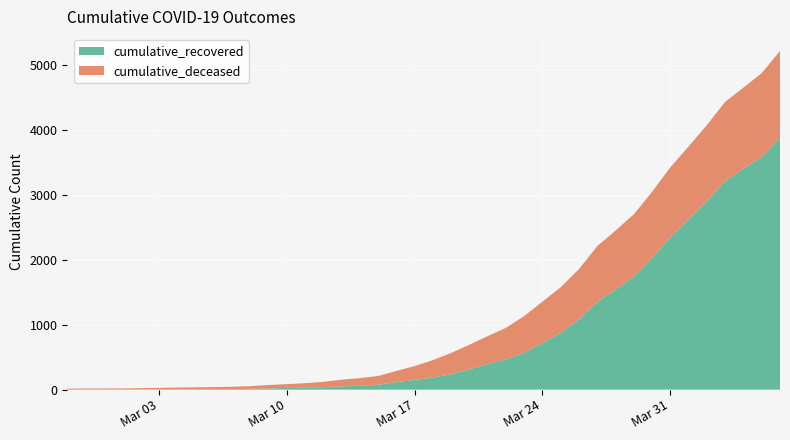

Reading left to right, list all the values displayed in this chart.

cumulative_recovered: 2020-02-27=2	2020-02-28=3	2020-02-29=3	2020-03-01=3	2020-03-02=4	2020-03-03=5	2020-03-04=7	2020-03-05=8	2020-03-06=8	2020-03-07=9	2020-03-08=13	2020-03-09=19	2020-03-10=26	2020-03-11=31	2020-03-12=38	2020-03-13=49	2020-03-14=60	2020-03-15=75	2020-03-16=115	2020-03-17=149	2020-03-18=186	2020-03-19=238	2020-03-20=311	2020-03-21=392	2020-03-22=465	2020-03-23=566	2020-03-24=717	2020-03-25=874	2020-03-26=1080	2020-03-27=1346	2020-03-28=1541	2020-03-29=1735	2020-03-30=2023	2020-03-31=2341	2020-04-01=2621	2020-04-02=2899	2020-04-03=3207	2020-04-04=3396	2020-04-05=3577	2020-04-06=3868
cumulative_deceased: 2020-02-27=14	2020-02-28=15	2020-02-29=15	2020-03-01=16	2020-03-02=19	2020-03-03=22	2020-03-04=25	2020-03-05=28	2020-03-06=31	2020-03-07=35	2020-03-08=41	2020-03-09=52	2020-03-10=59	2020-03-11=68	2020-03-12=82	2020-03-13=104	2020-03-14=117	2020-03-15=135	2020-03-16=171	2020-03-17=213	2020-03-18=267	2020-03-19=326	2020-03-20=379	2020-03-21=430	2020-03-22=485	2020-03-23=565	2020-03-24=636	2020-03-25=700	2020-03-26=774	2020-03-27=861	2020-03-28=905	2020-03-29=961	2020-03-30=1019	2020-03-31=1078	2020-04-01=1120	2020-04-02=1170	2020-04-03=1219	2020-04-04=1249	2020-04-05=1291	2020-04-06=1339